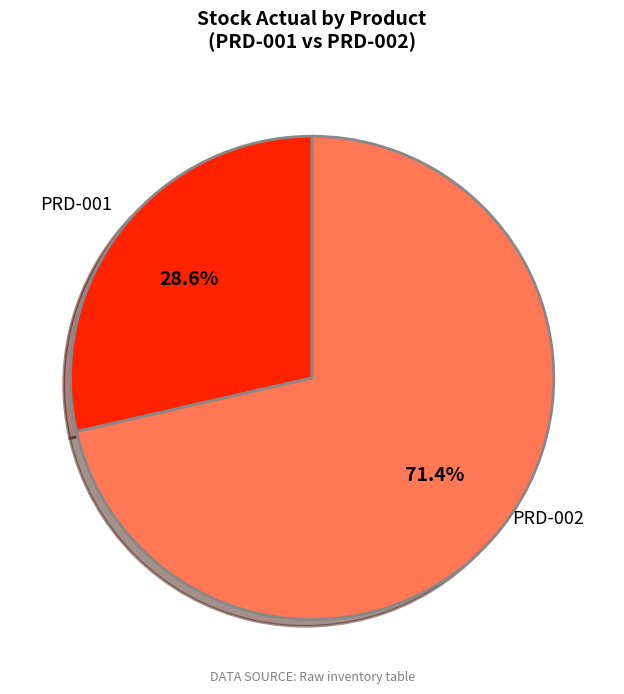

Count the number of slices in the pie.

2